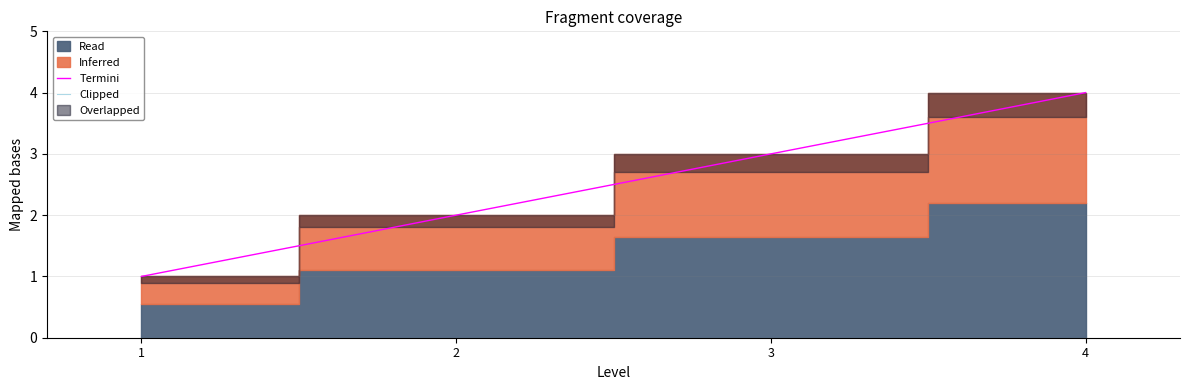

The value of Clipped at 3 is 0. True or false?

True